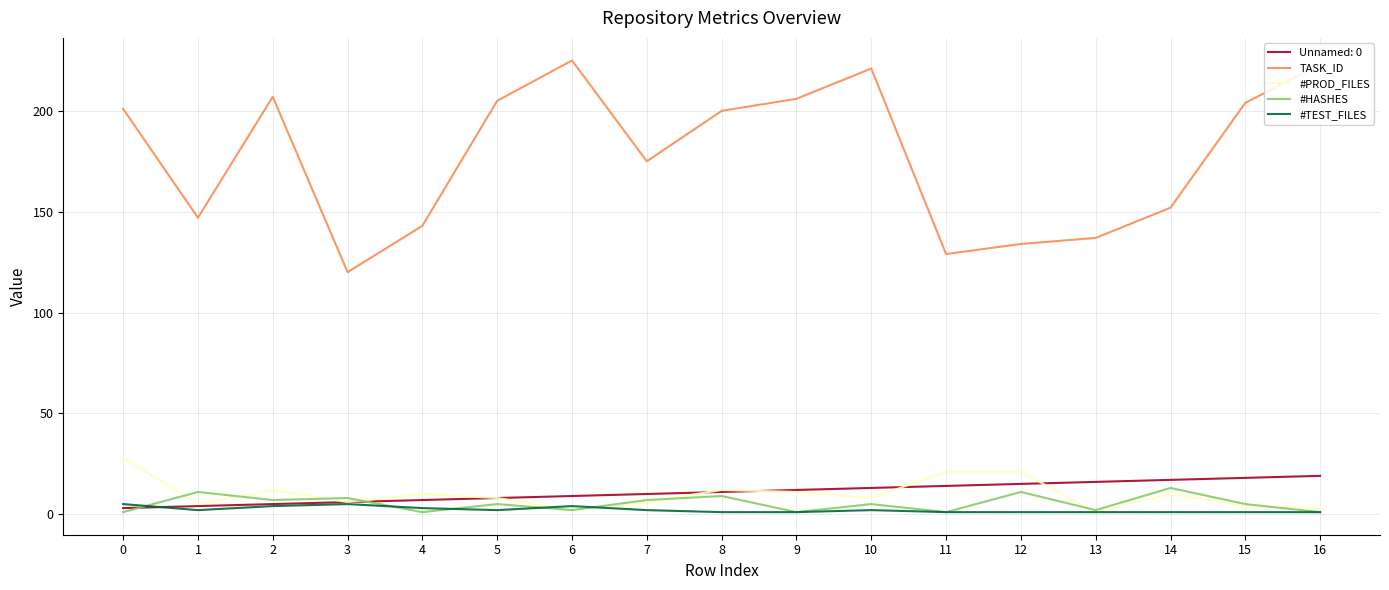

True or false: #PROD_FILES and TASK_ID cross at least once.

False